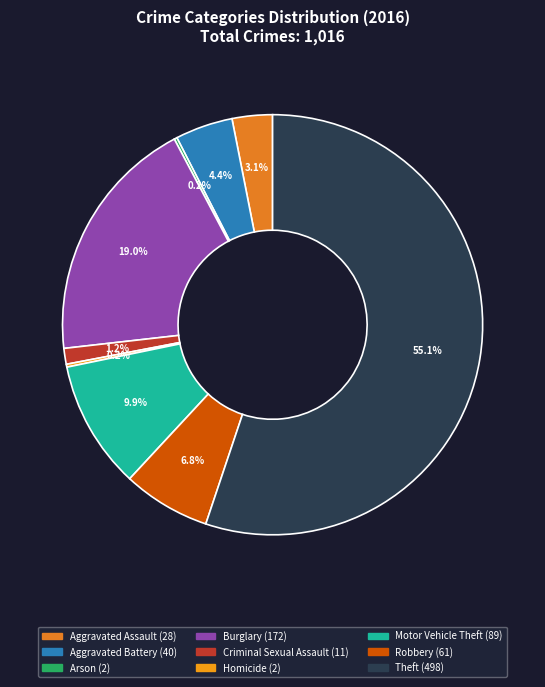

Which slice is the largest?

Theft